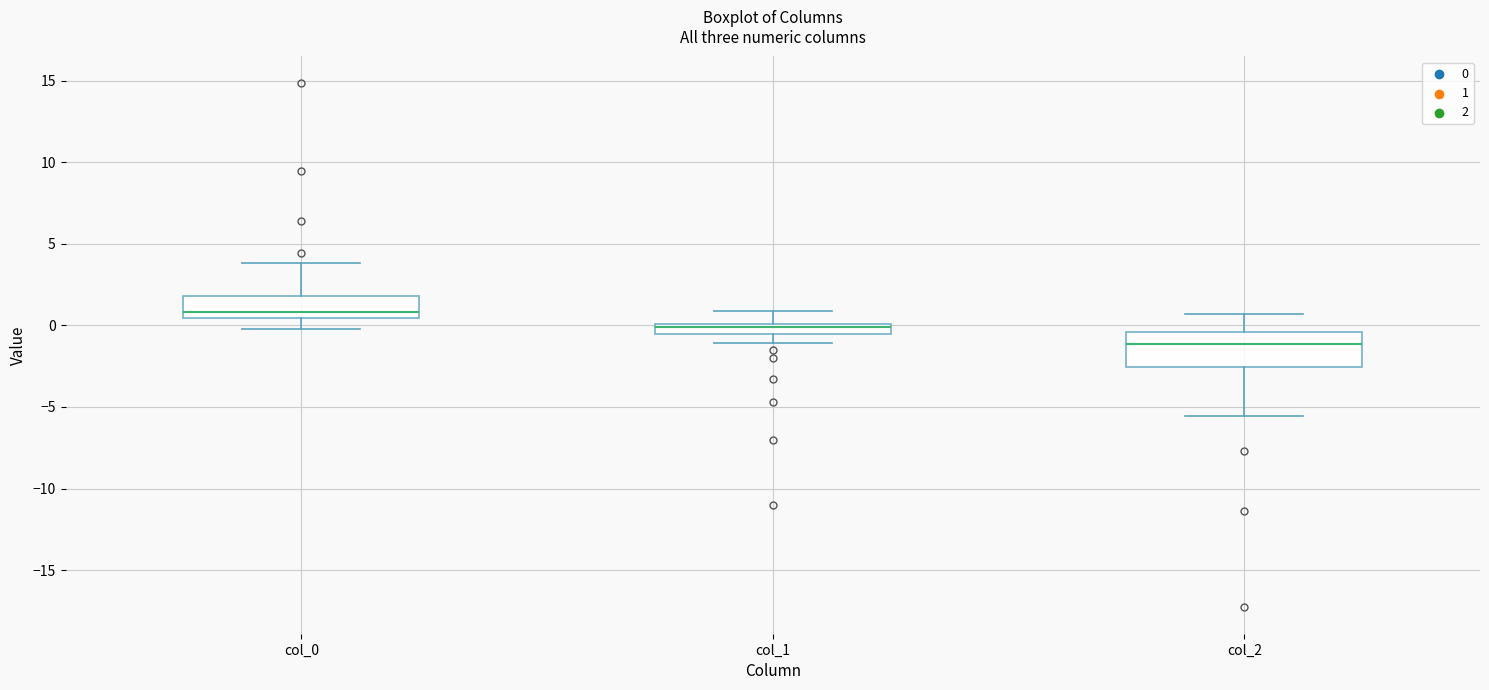

Which box is the tallest, from its lower edge to its upper edge?

col_2